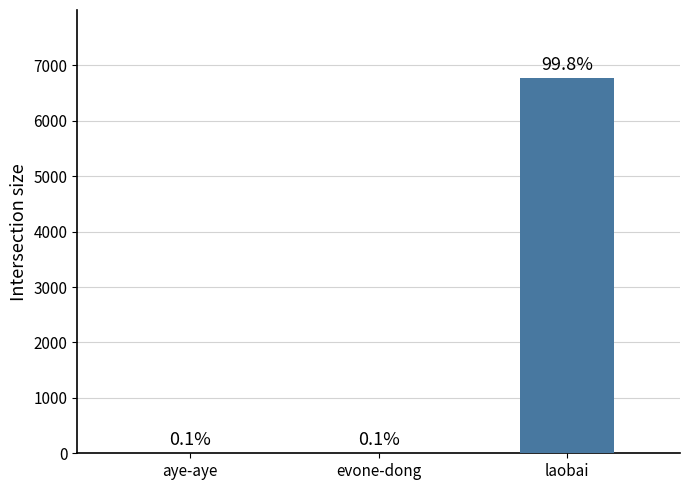

What is the label of the 3rd bar from the right?

aye-aye